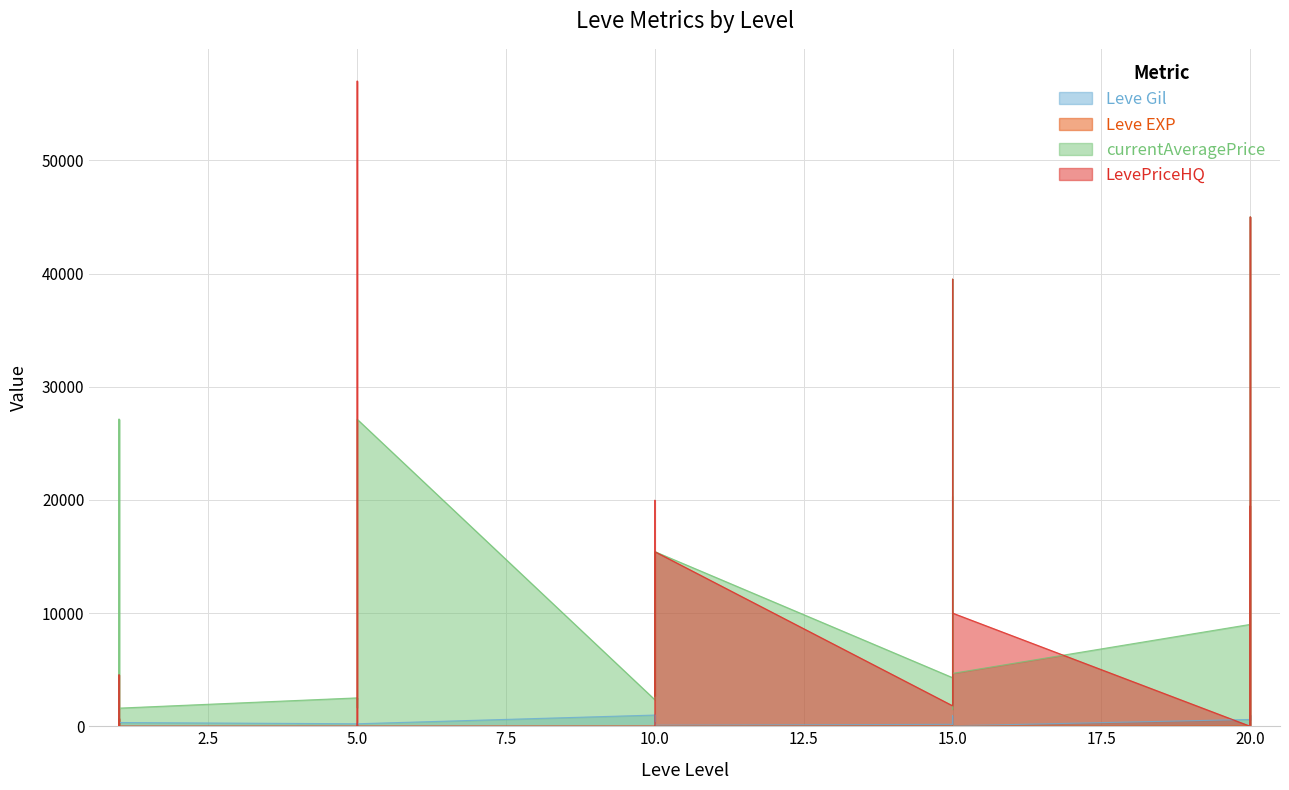

Which series has the largest range (max minus min)?

LevePriceHQ